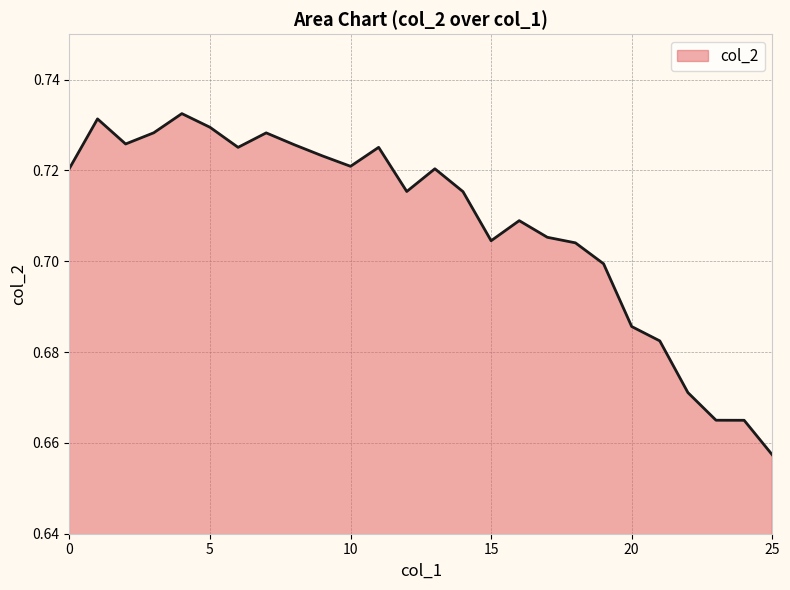

What is the sum of all values?

18.4